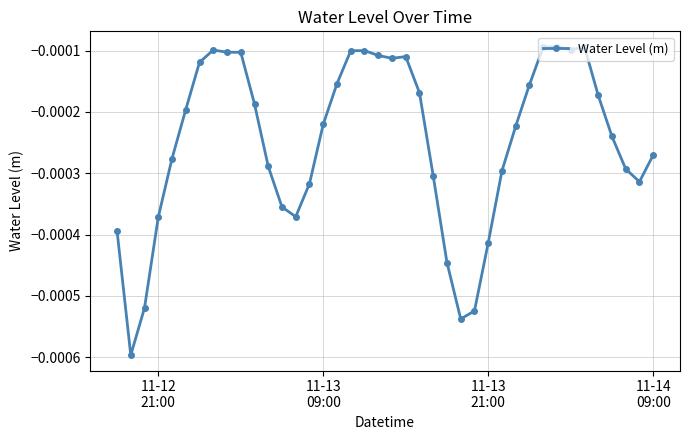

True or false: there are more than 0 points higher than both neighbors.

True